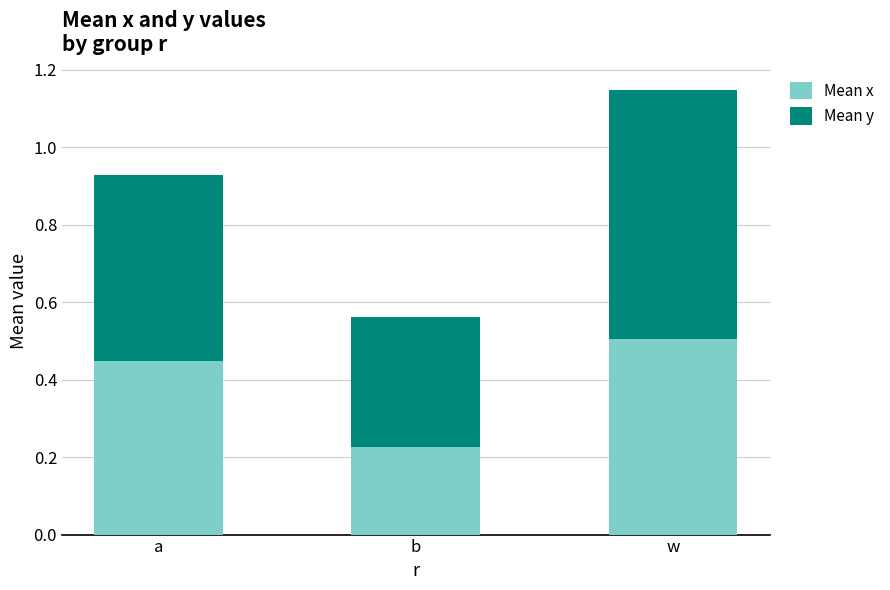

At which label is Mean x closest to 0?

b